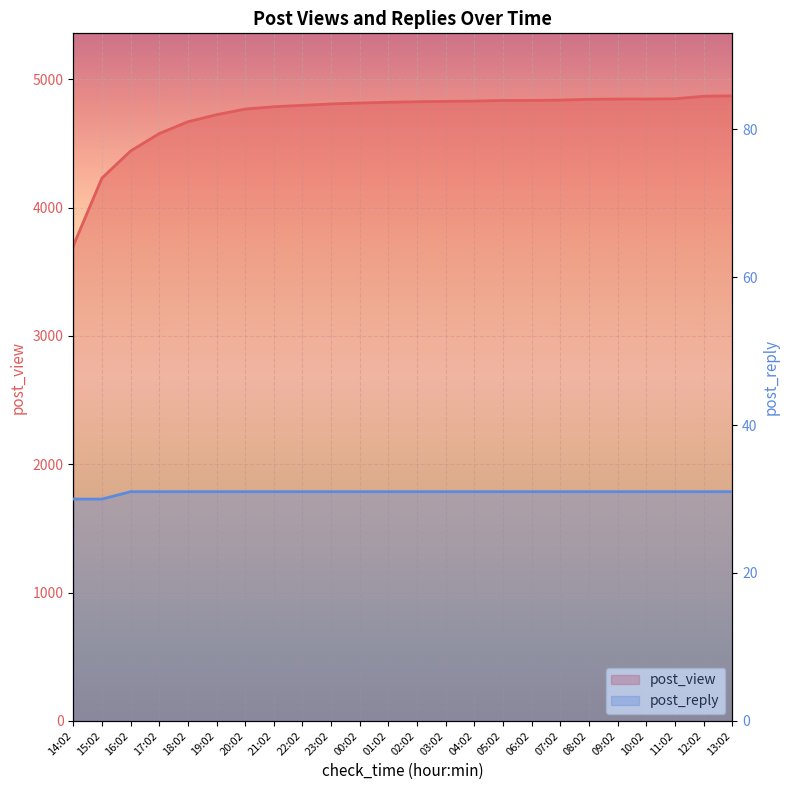

True or false: post_view and post_reply cross at least once.

False